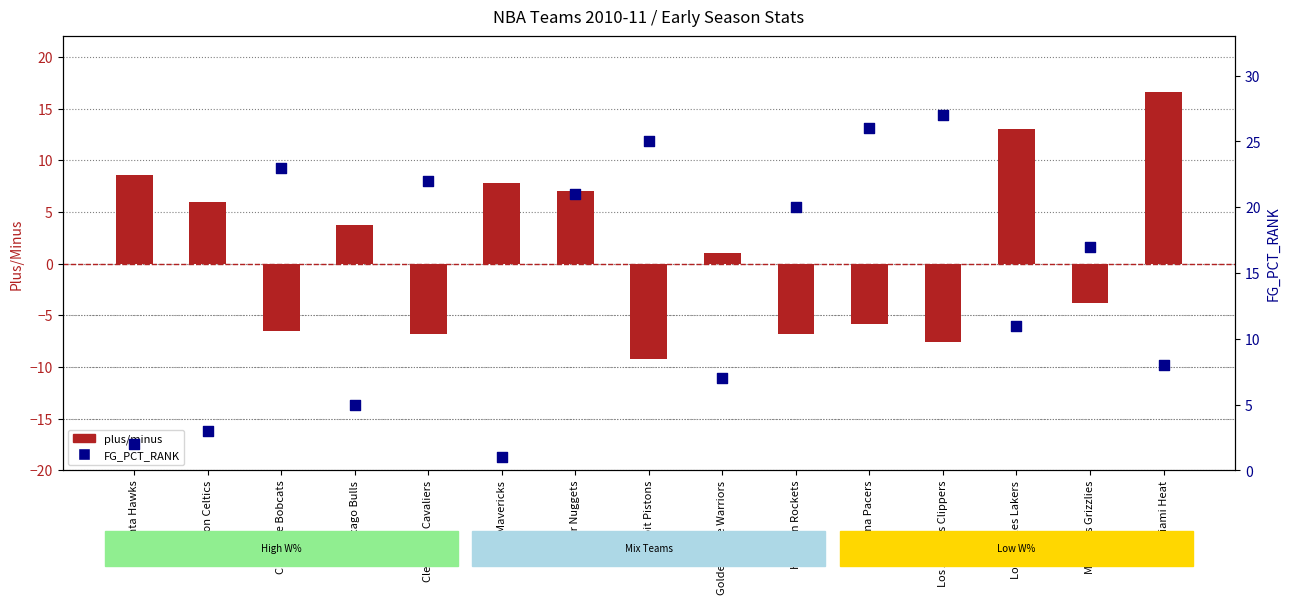

What is the total value across all series at Memphis Grizzlies?

13.2